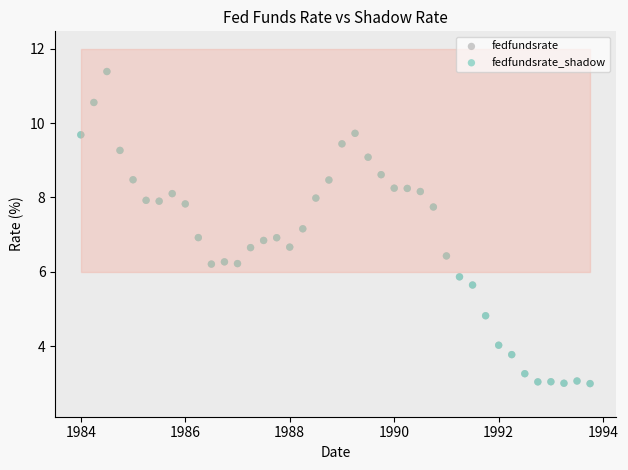

What are all the series names shown in the legend?

fedfundsrate, fedfundsrate_shadow